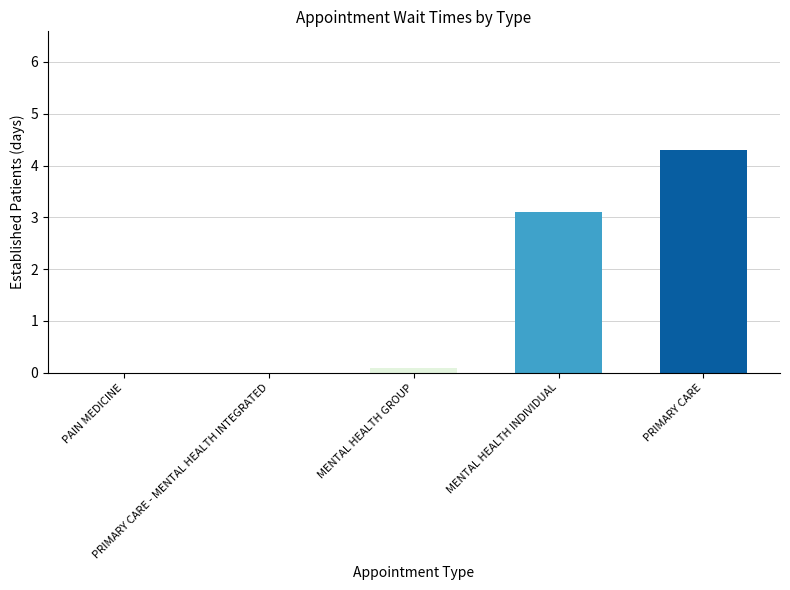

What is the greatest value displayed?

4.3